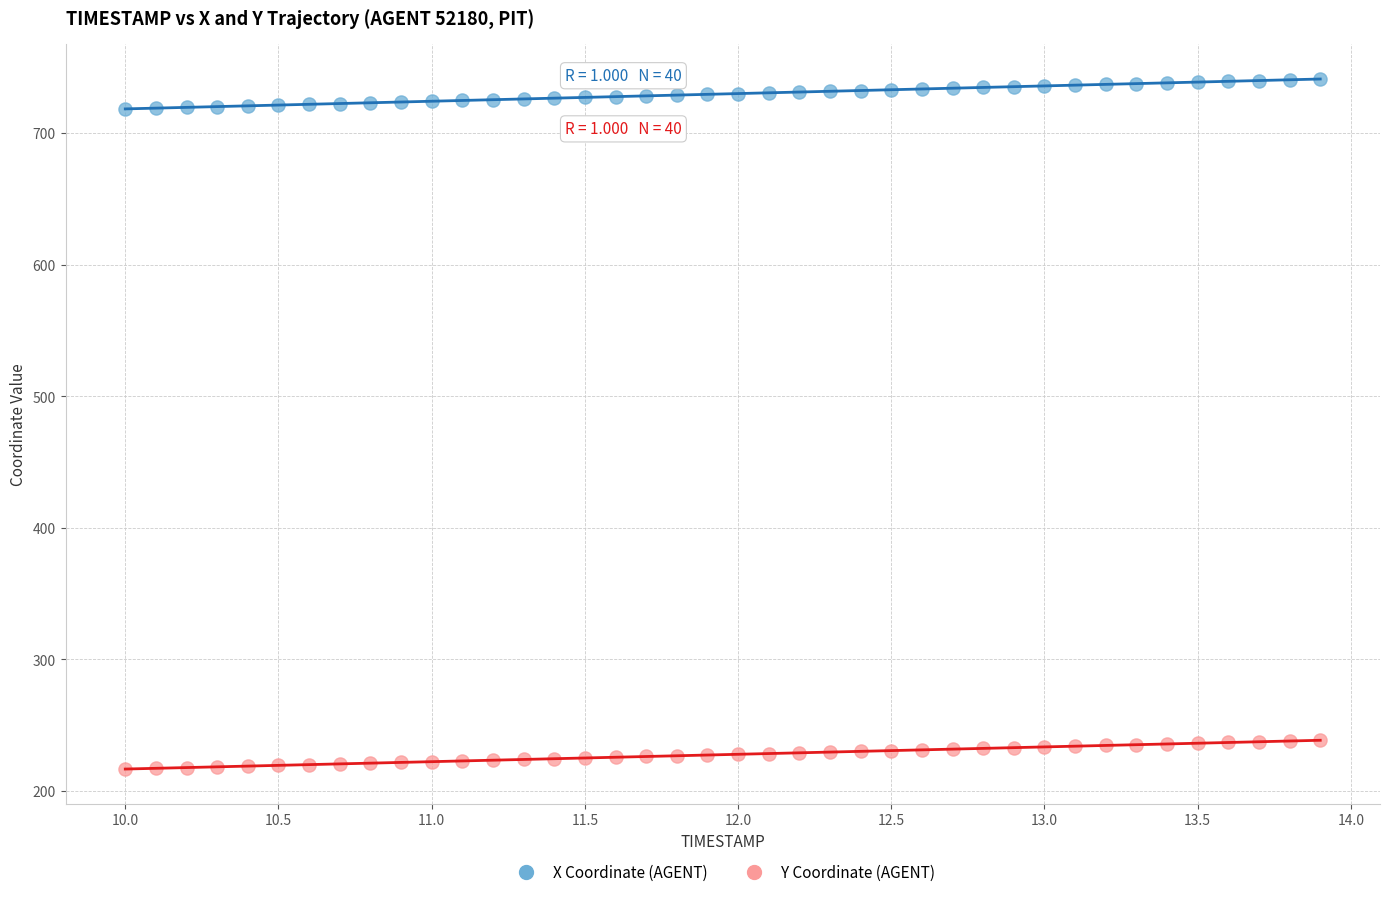

What are all the series names shown in the legend?

X Coordinate (AGENT), Y Coordinate (AGENT)